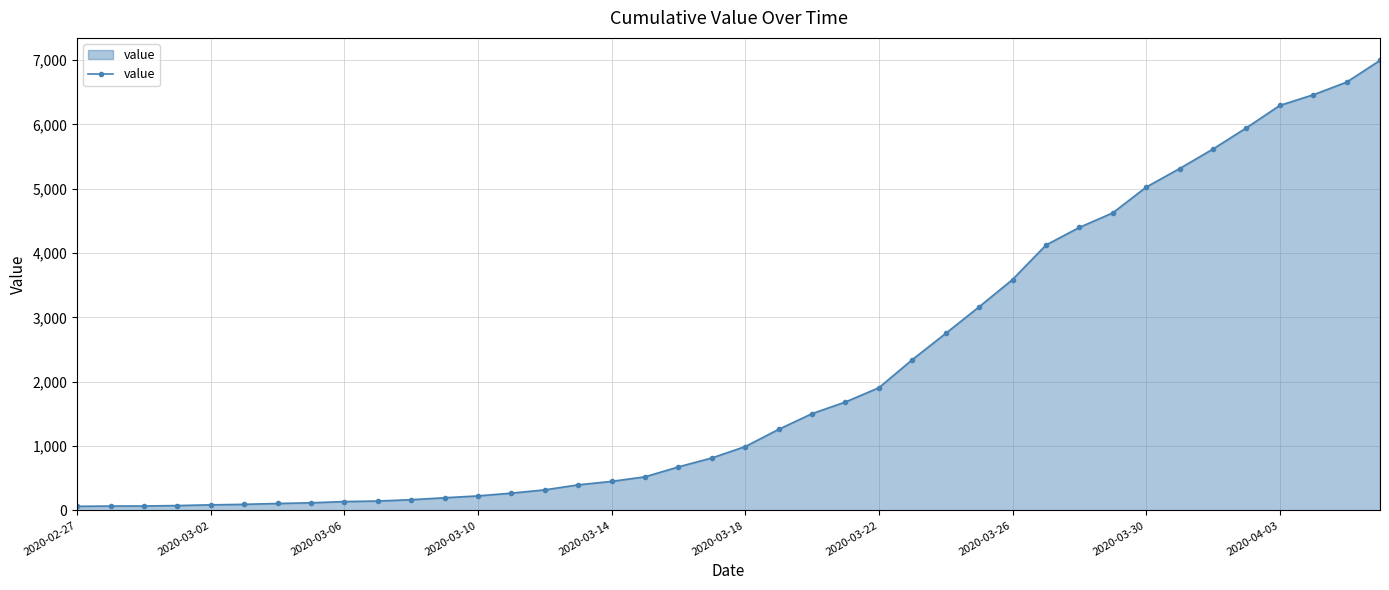

What is the maximum value shown in the chart?

6995